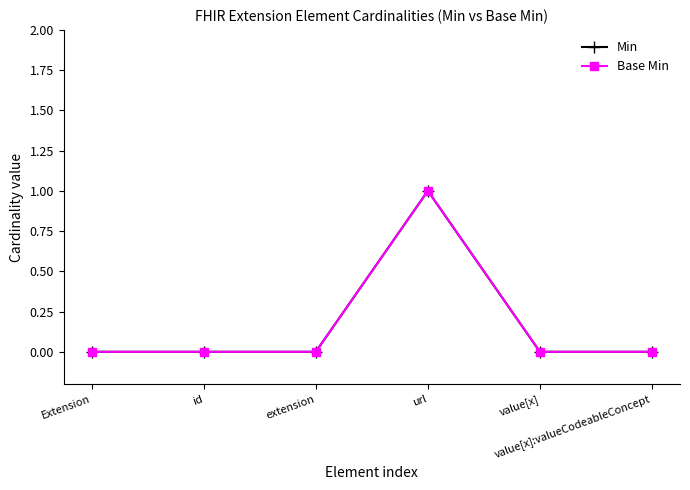

Between Extension and value[x]:valueCodeableConcept, which series saw the biggest shift?

Min